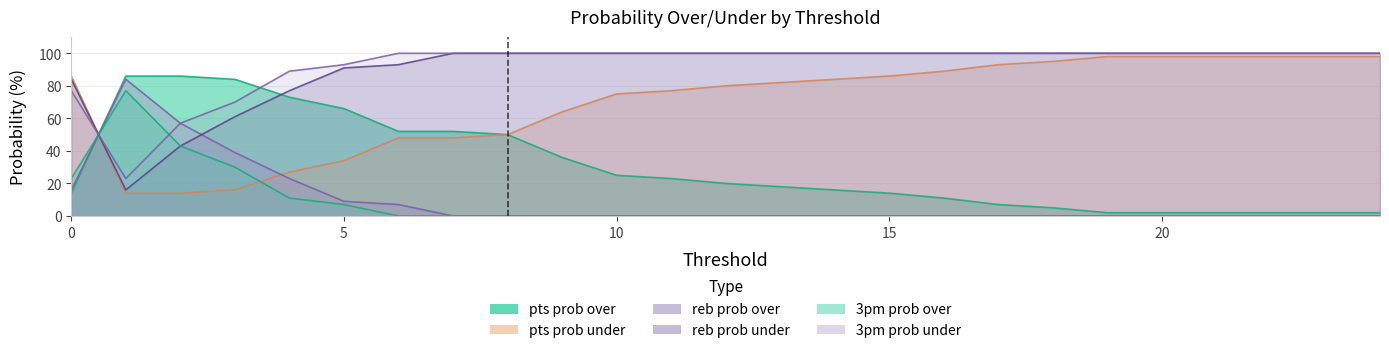

What is the sum of all pts prob under values?

1750